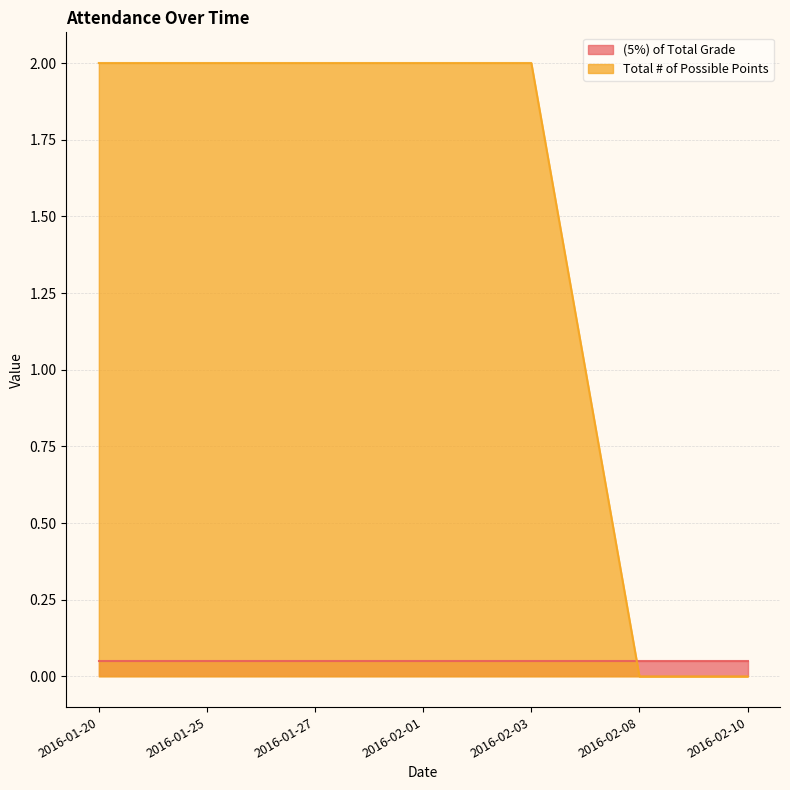

What is the difference between the maximum and minimum values?

2